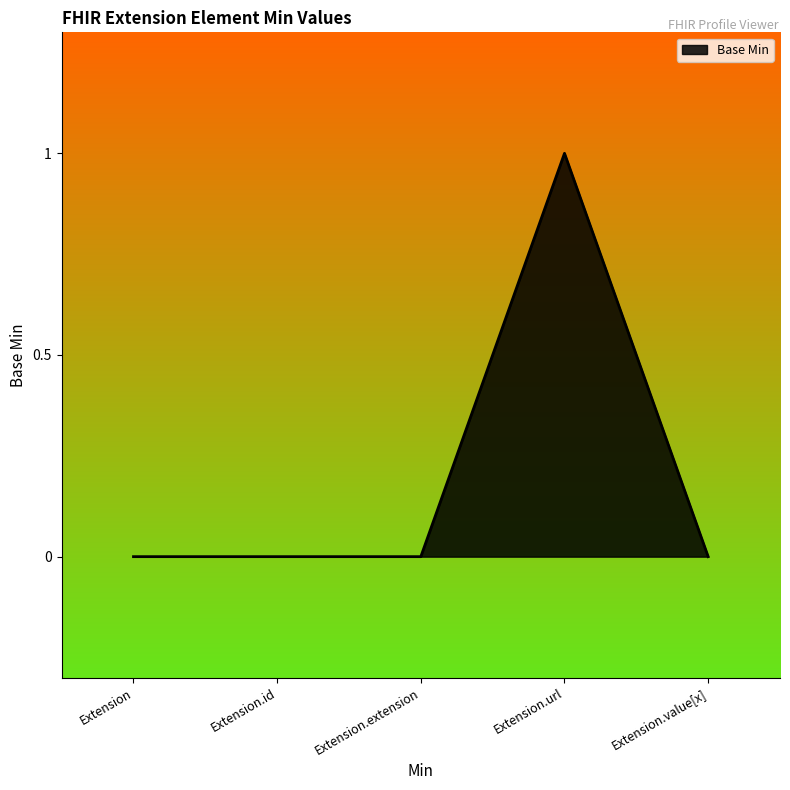

Reading right to left, transcribe all the data shown in this chart.

Extension.value[x]=0	Extension.url=1	Extension.extension=0	Extension.id=0	Extension=0